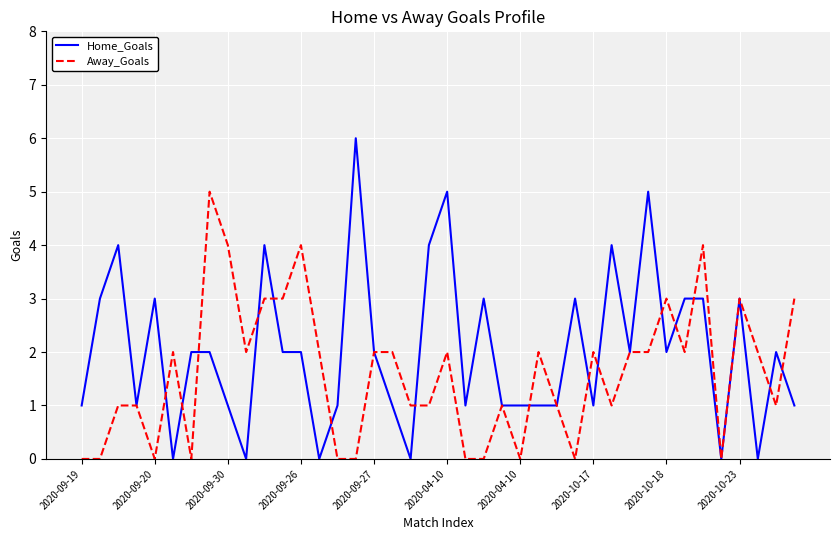

How many values in the Away_Goals series are below 2?

19